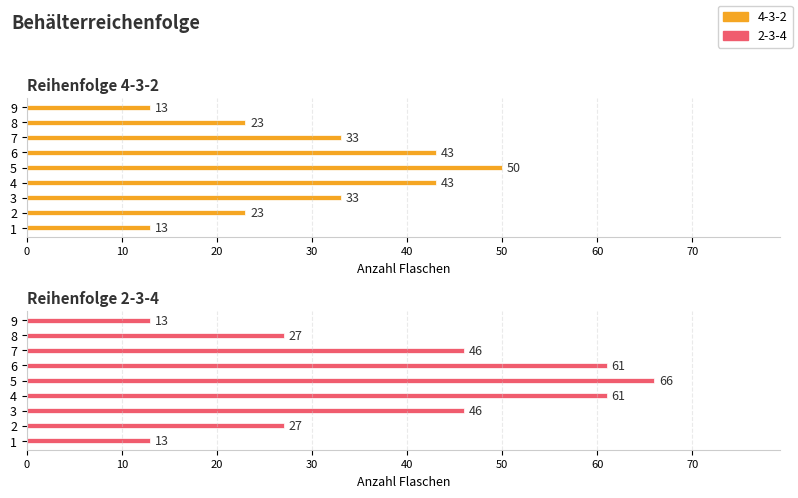

Between 2 and 7, which series saw the biggest shift?

2-3-4